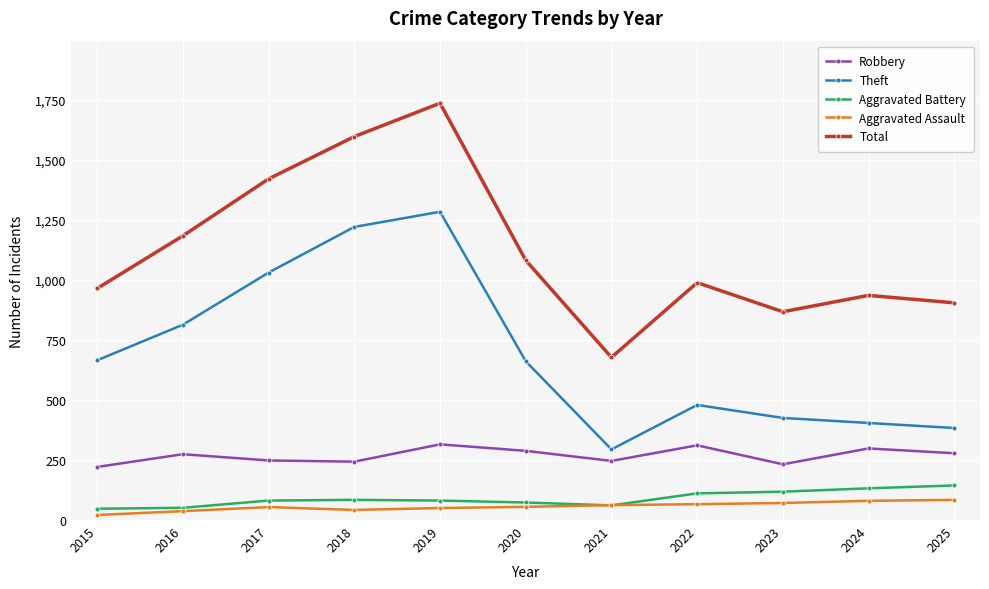

True or false: Robbery and Total intersect in this chart.

False